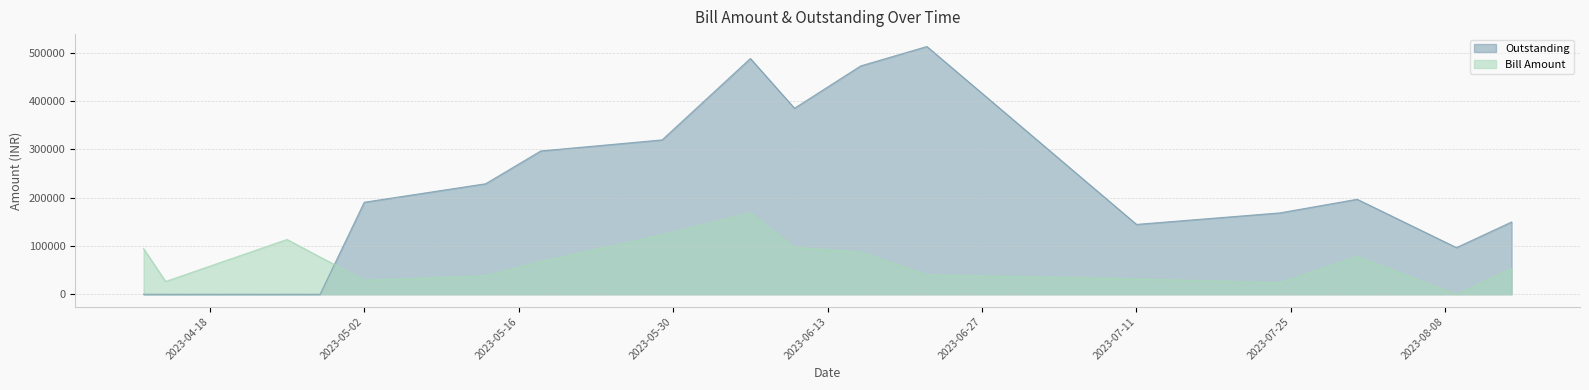

What is the spread (max minus min) of values at 2023-08-09?

96540